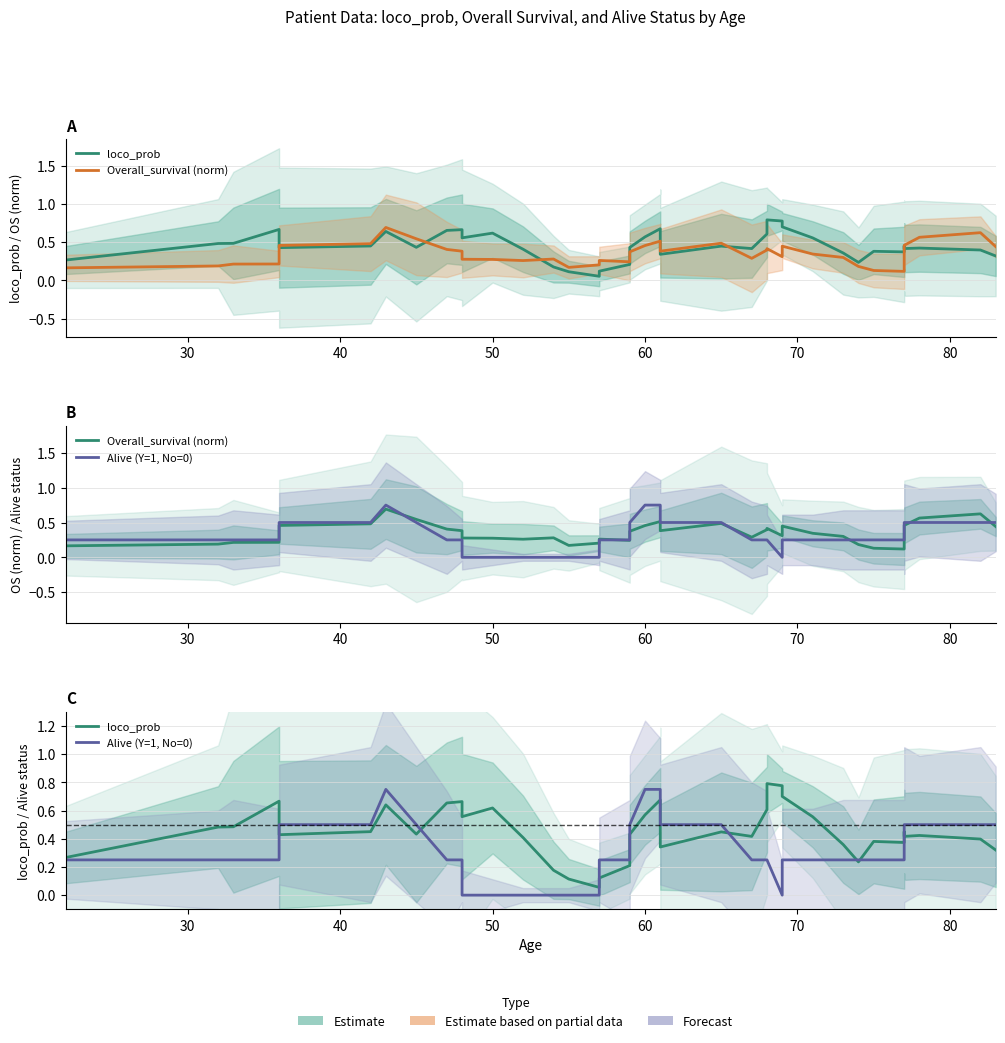

True or false: Alive (Y=1, No=0) and loco_prob intersect in this chart.

True